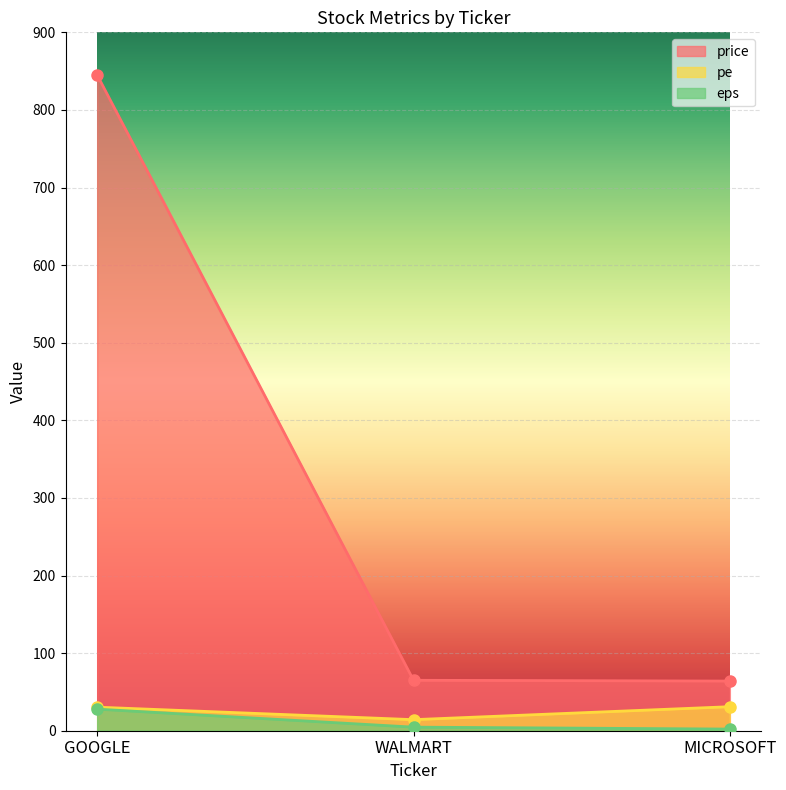

List the labels in order of pe value, smallest first.

WALMART, GOOGLE, MICROSOFT